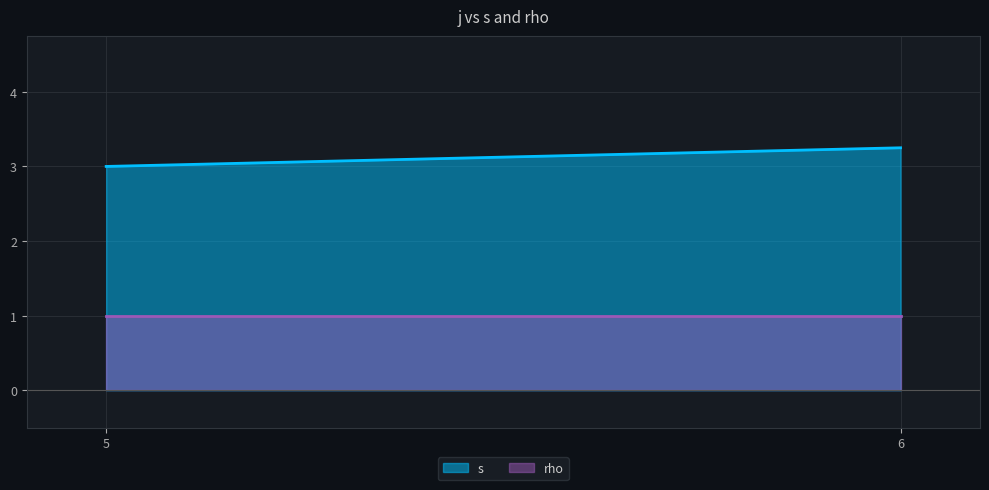

Which series has the largest total across all categories?

s